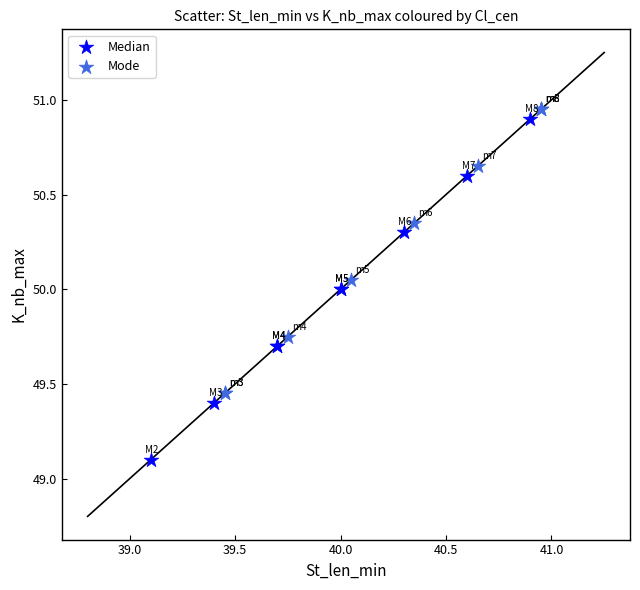

Which series contains the highest Y value?

Mode